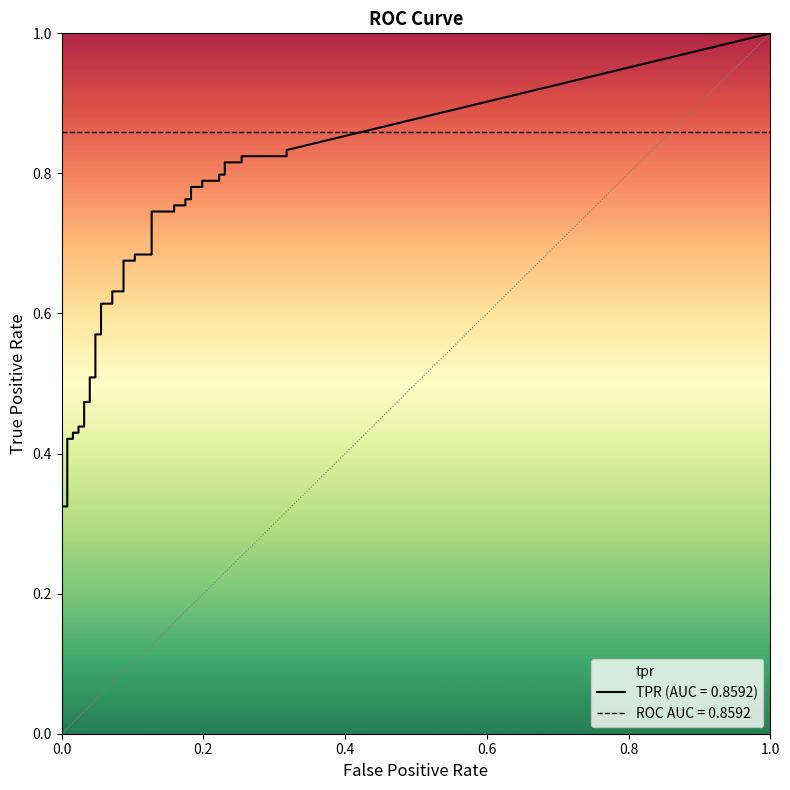

True or false: tpr has more than 2 points higher than both neighbors.

False